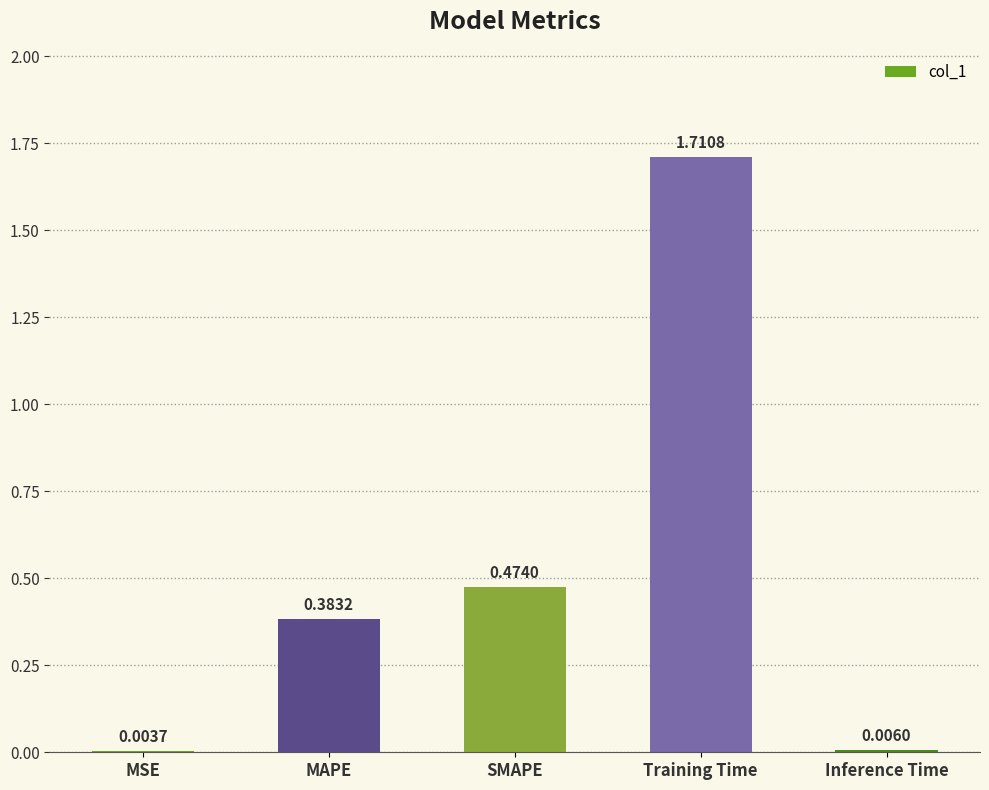

Where is the data nearest to the value 0?

MSE